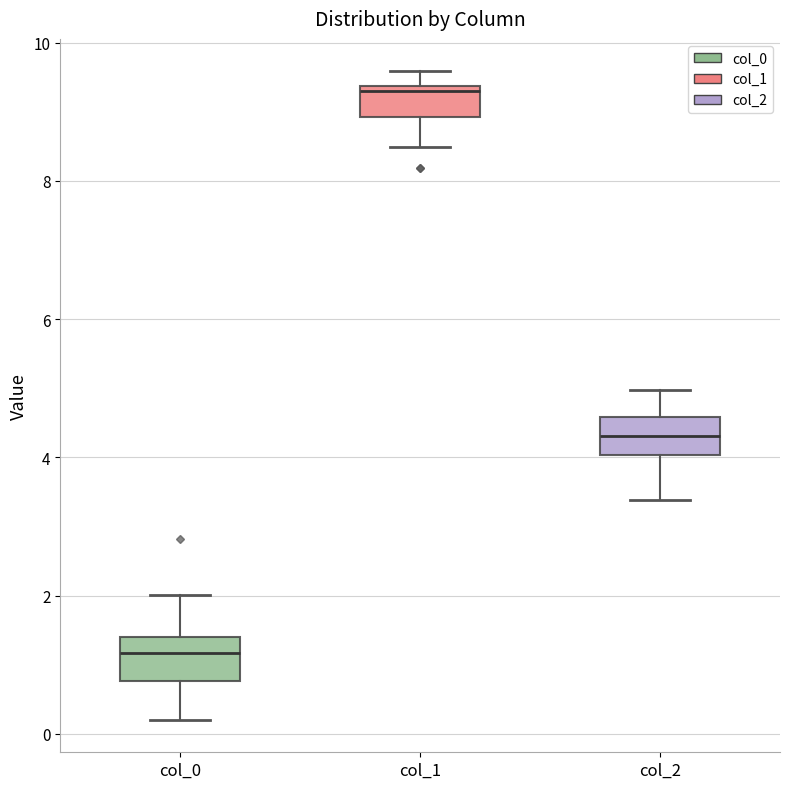

Which box has the lowest median line?

col_0